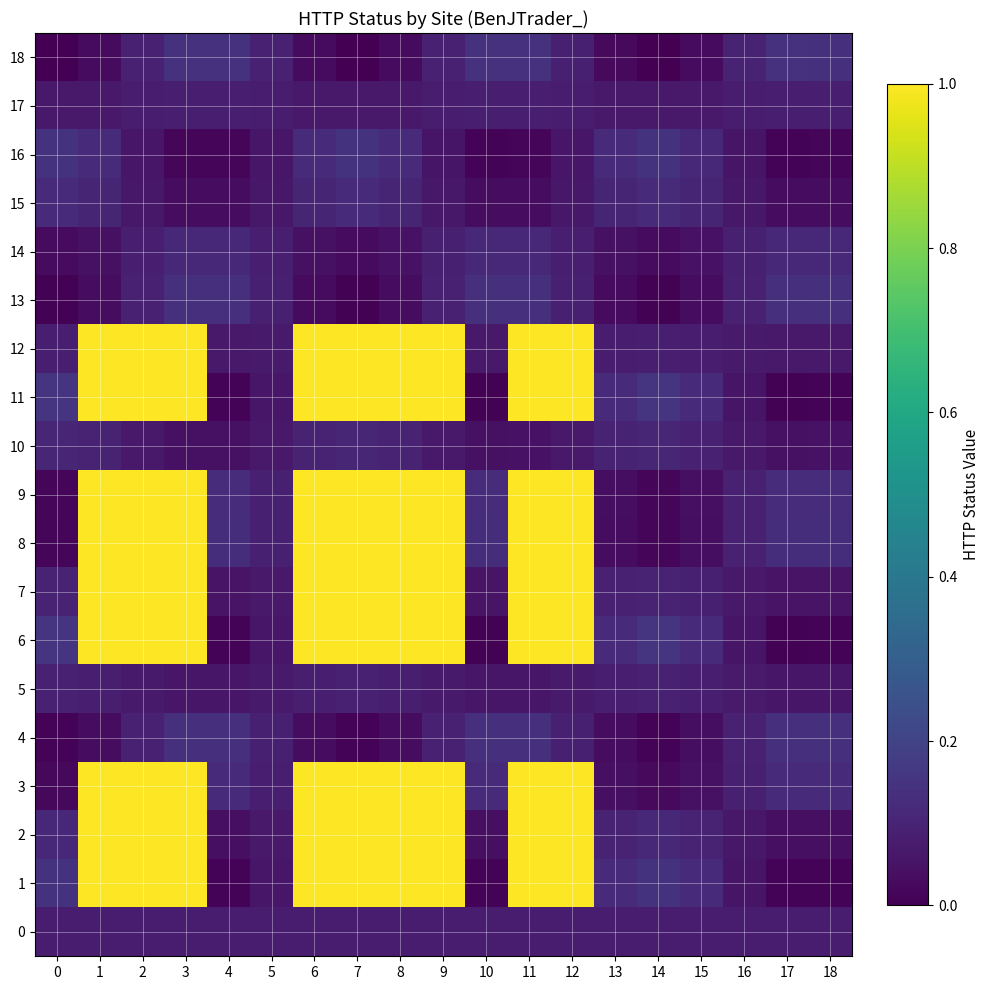

Which series has the largest total across all categories?

8